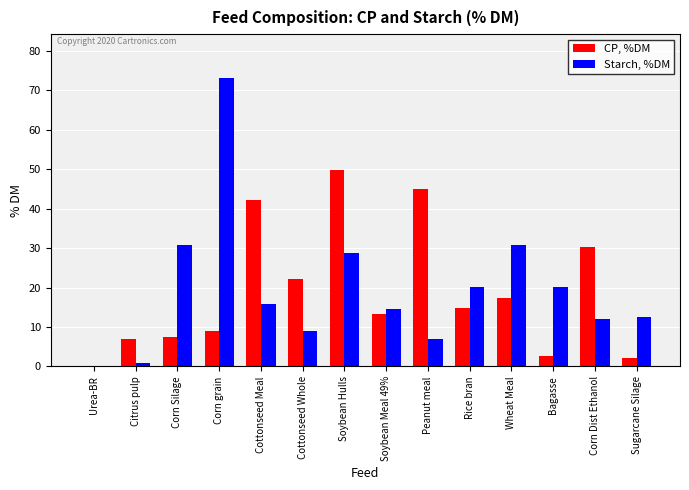

Which series changed the most between Corn grain and Corn Dist Ethanol?

Starch, %DM